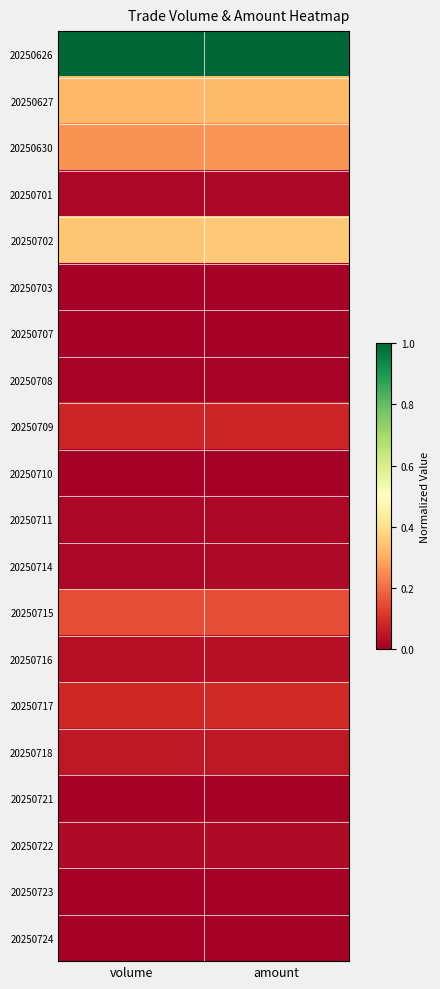

Which category has the lowest value across all series?

volume